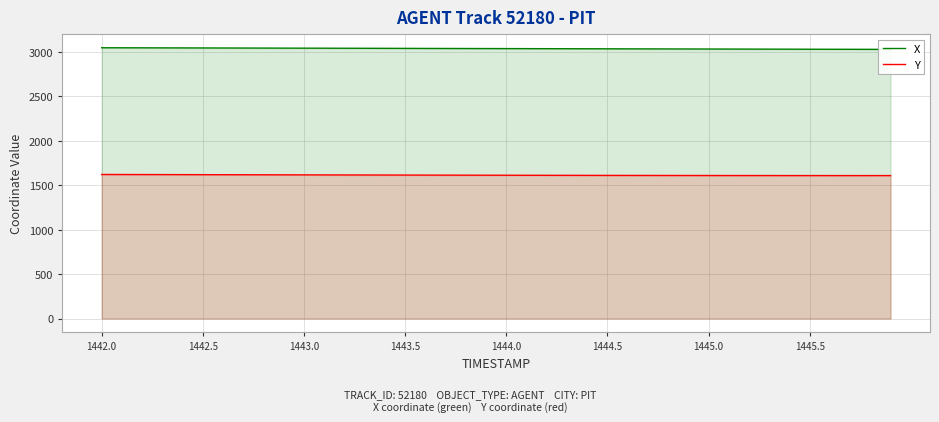

The value of Y at 1443.5 is 1613.4. True or false?

True